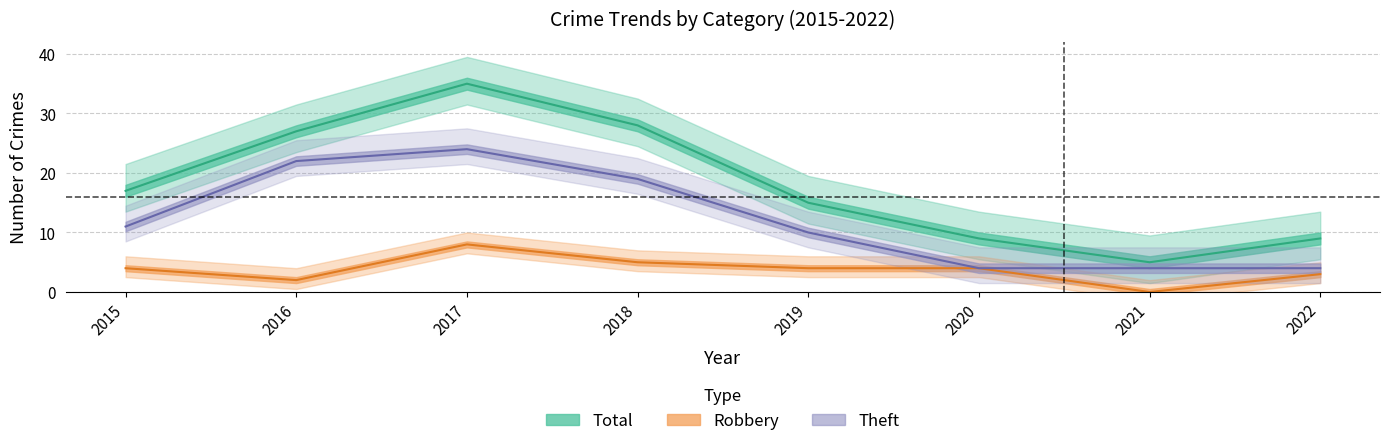

In Robbery, how many points are higher than both neighbors (excluding endpoints)?

1